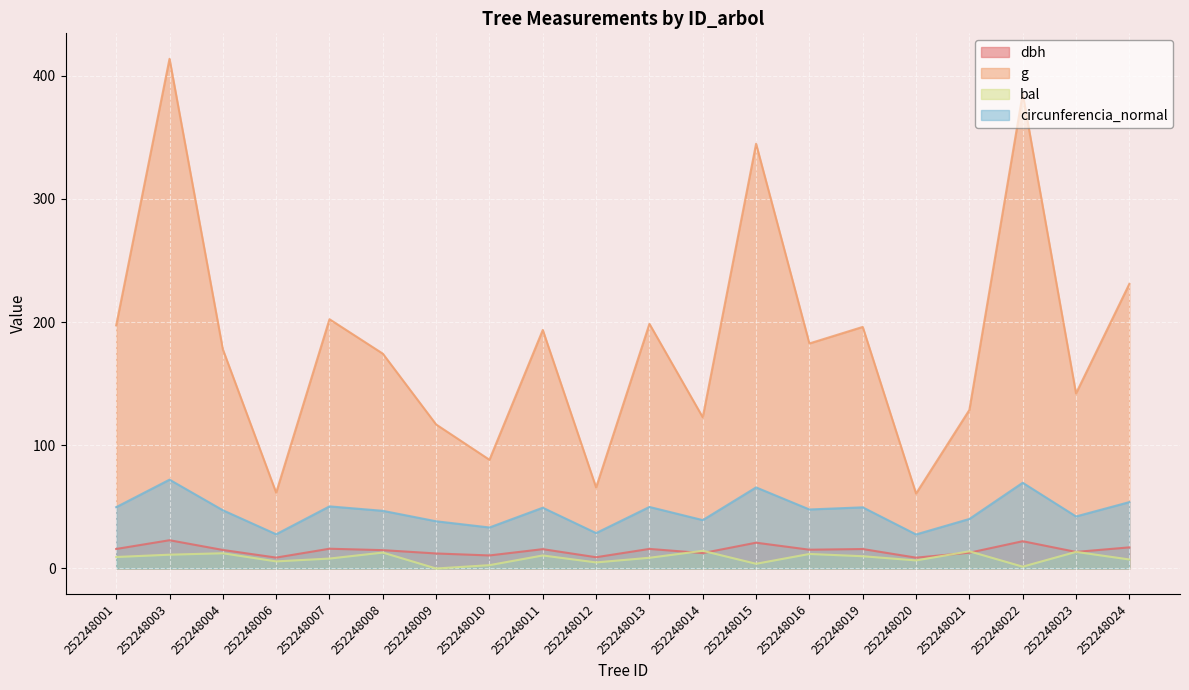

Reading right to left, list all the values displayed in this chart.

dbh: 252248024=17.1	252248023=13.4	252248022=22.1	252248021=12.8	252248020=8.8	252248019=15.8	252248016=15.2	252248015=20.9	252248014=12.5	252248013=15.9	252248012=9.2	252248011=15.7	252248010=10.6	252248009=12.2	252248008=14.9	252248007=16.1	252248006=8.8	252248004=15.1	252248003=22.9	252248001=15.8
g: 252248024=231.0	252248023=142.1	252248022=385.3	252248021=128.7	252248020=60.8	252248019=196.1	252248016=182.7	252248015=344.7	252248014=122.7	252248013=198.6	252248012=65.8	252248011=193.6	252248010=88.2	252248009=116.9	252248008=174.4	252248007=202.3	252248006=61.5	252248004=177.9	252248003=413.7	252248001=197.3
bal: 252248024=7.3	252248023=13.5	252248022=1.5	252248021=13.9	252248020=6.6	252248019=10.0	252248016=11.8	252248015=3.8	252248014=14.4	252248013=8.7	252248012=4.9	252248011=10.6	252248010=2.7	252248009=0.0	252248008=12.9	252248007=8.1	252248006=5.8	252248004=12.4	252248003=11.2	252248001=9.3
circunferencia_normal: 252248024=53.9	252248023=42.2	252248022=69.6	252248021=40.2	252248020=27.6	252248019=49.6	252248016=47.9	252248015=65.8	252248014=39.3	252248013=50.0	252248012=28.8	252248011=49.3	252248010=33.3	252248009=38.3	252248008=46.8	252248007=50.4	252248006=27.8	252248004=47.3	252248003=72.1	252248001=49.8